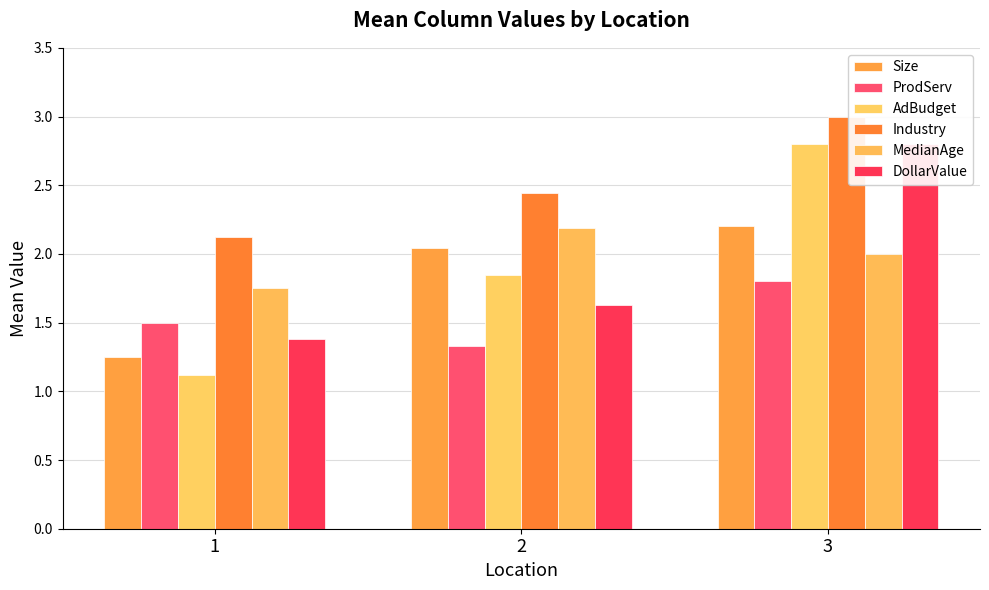

Reading left to right, extract all data points from this chart.

Size: 1.2	2.0	2.2
ProdServ: 1.5	1.3	1.8
AdBudget: 1.1	1.9	2.8
Industry: 2.1	2.4	3.0
MedianAge: 1.8	2.2	2.0
DollarValue: 1.4	1.6	2.8